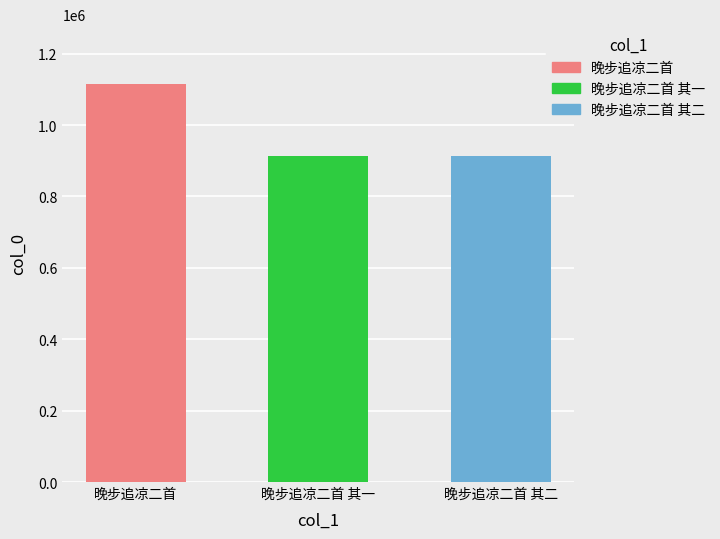

What is the sum of all values?

2942342